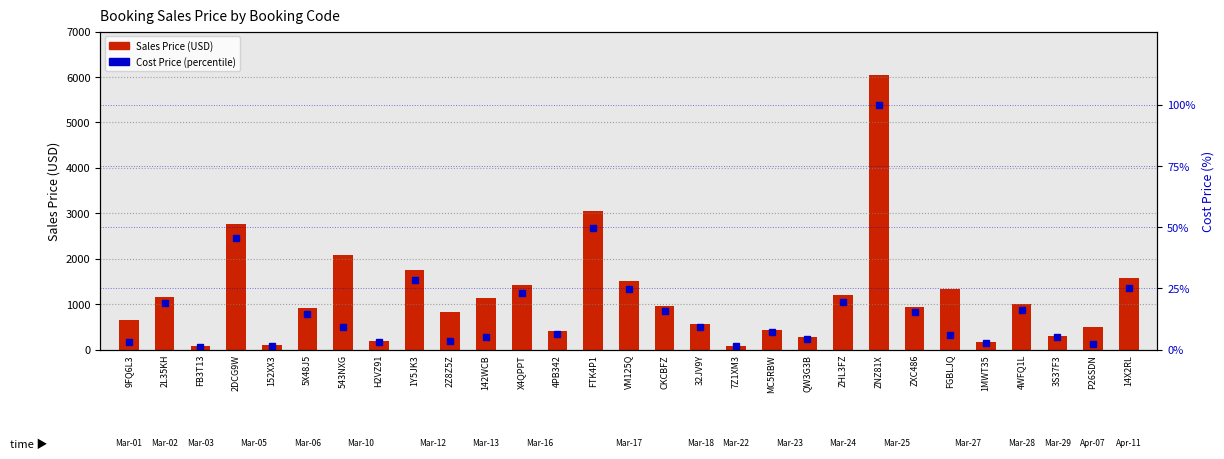

What is the average value of the Sales Price (USD) series?

1151.6